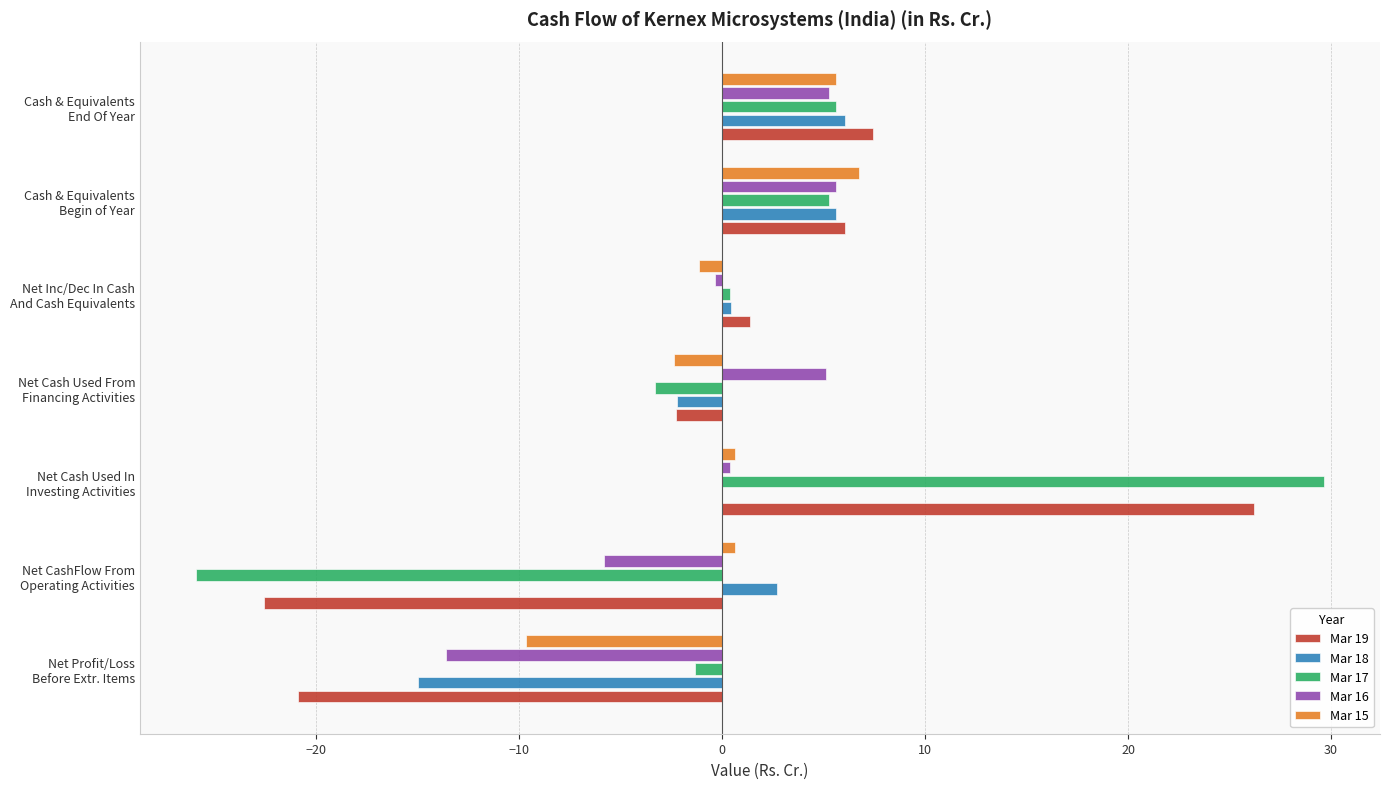

At which category is the sum across all series the highest?

Net Cash Used In
Investing Activities